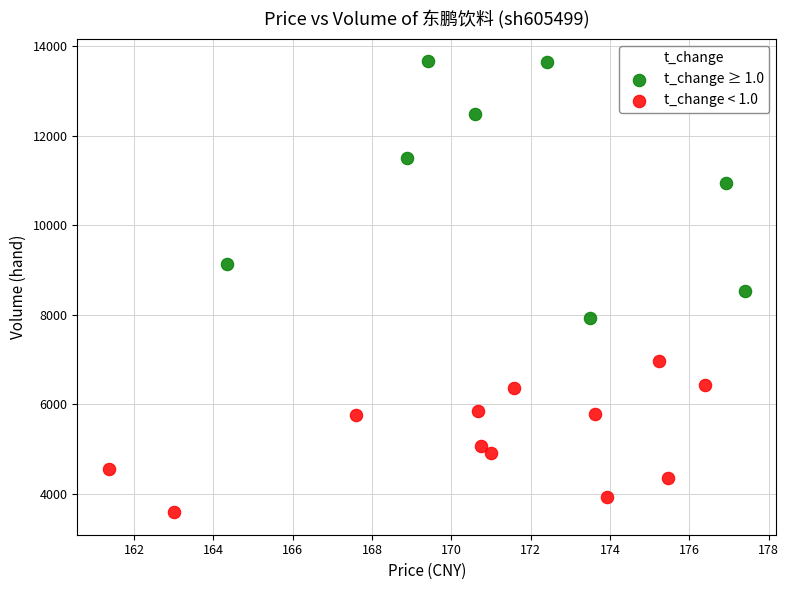

Which series reaches the minimum Y coordinate?

t_change < 1.0